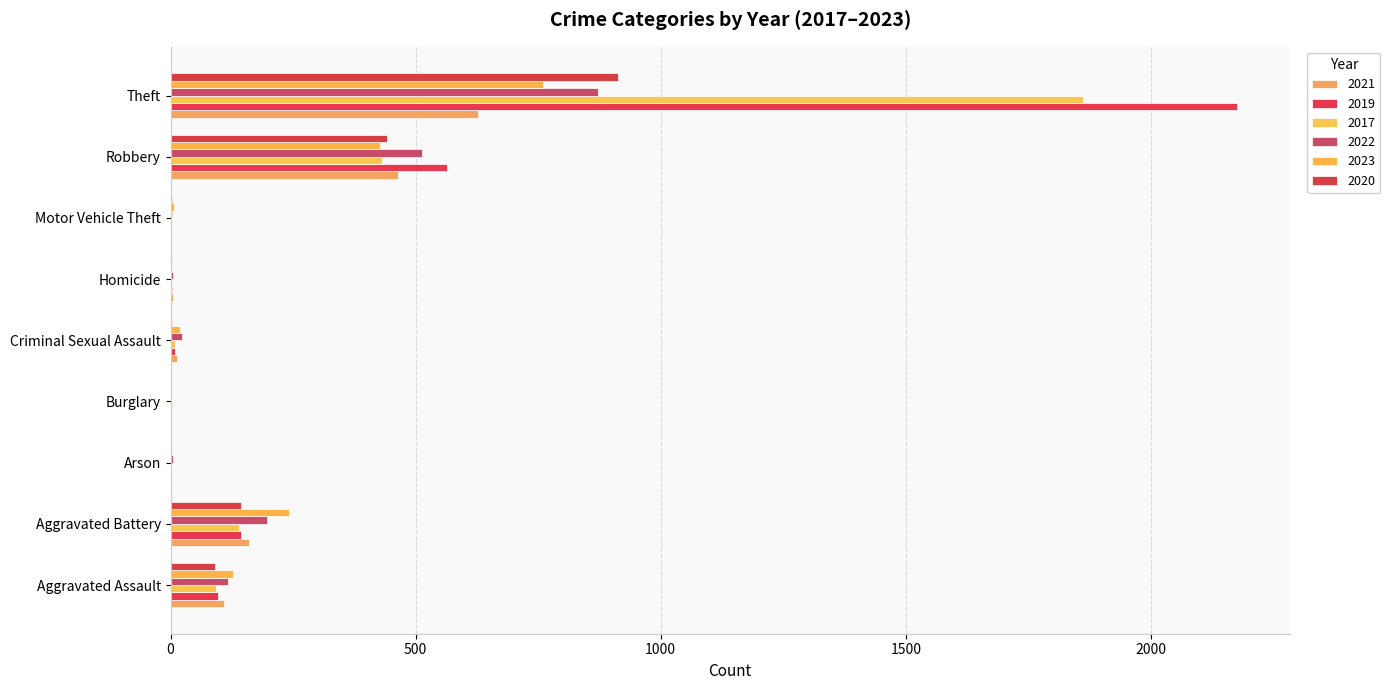

What is the difference between the highest and lowest values at Aggravated Battery?

102